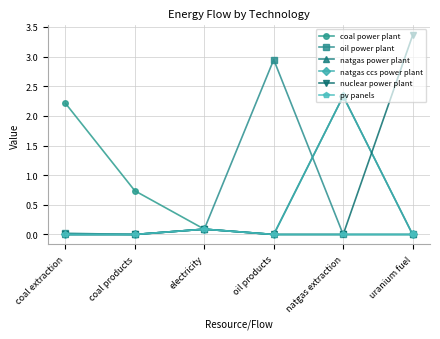

Is this an area chart (filled region under the line)?

No